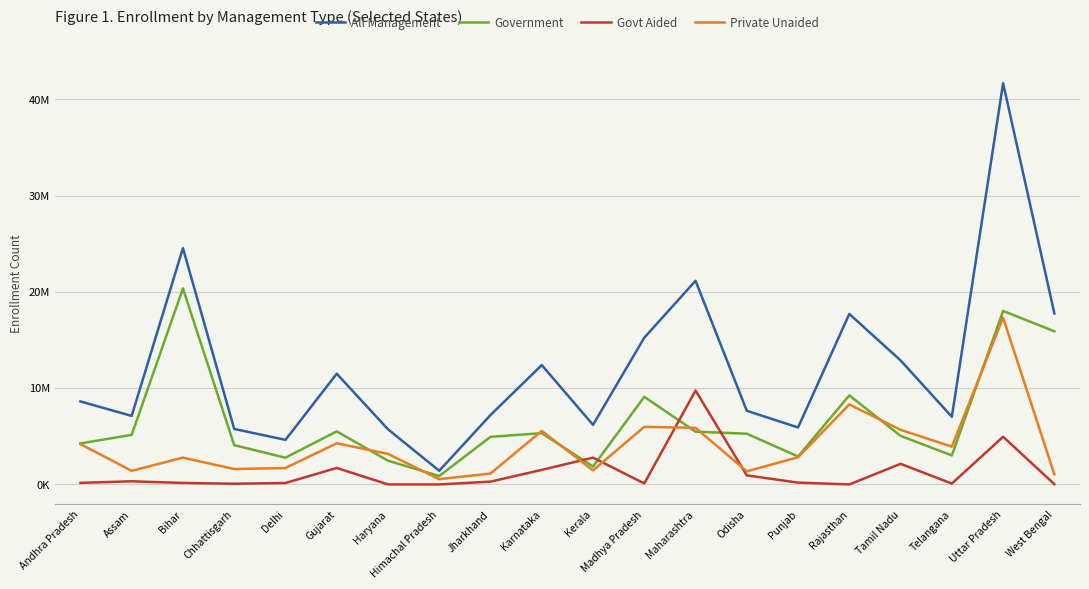

Does the chart have visible grid lines?

Yes